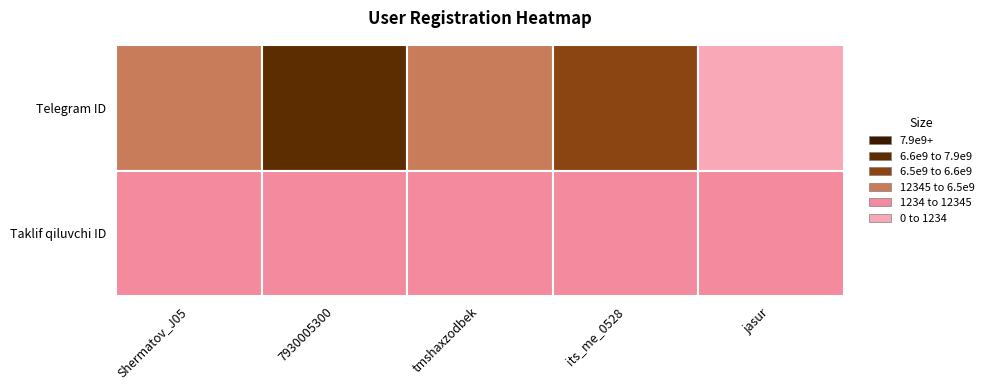

What is the minimum value for 7930005300?

12345